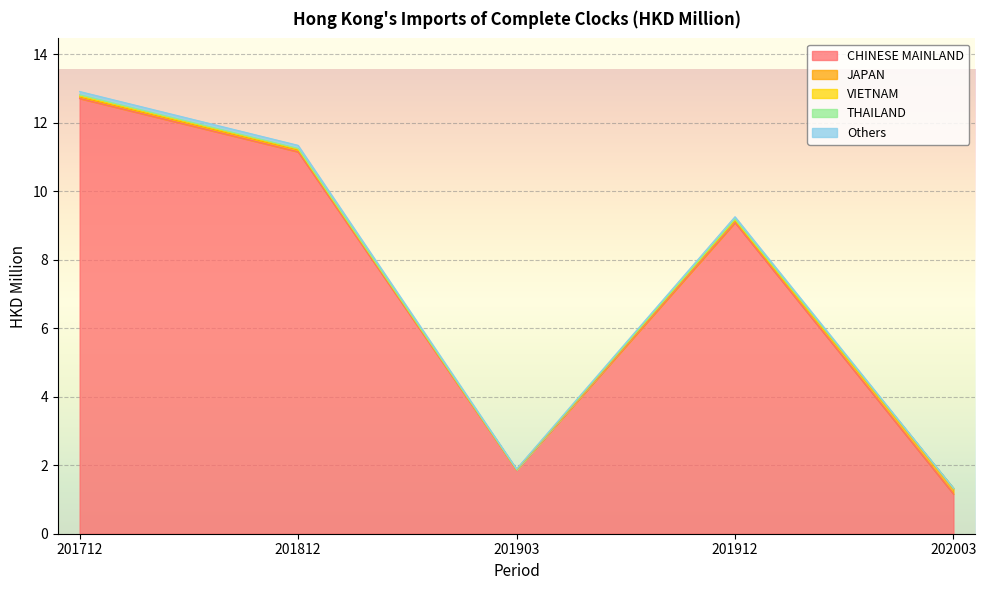

How many lines are shown in the chart?

5